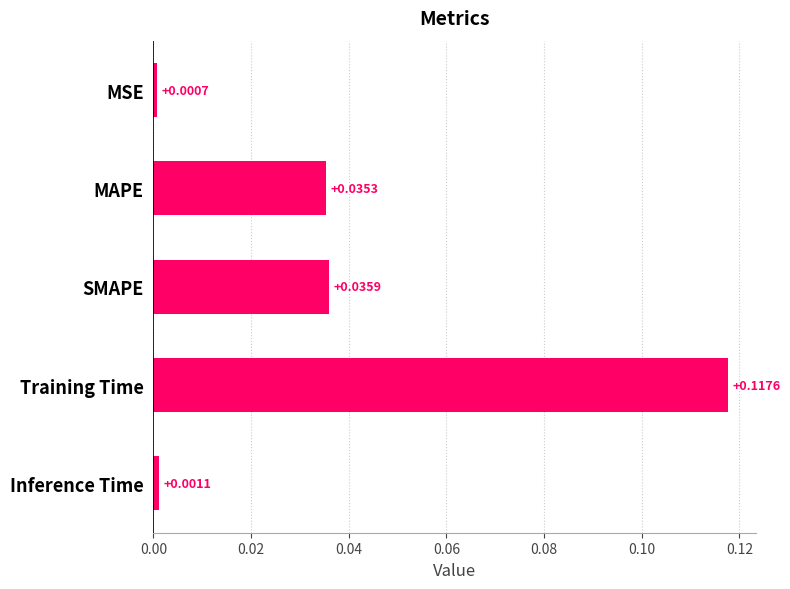

What is the label of the 4th bar from the top?

Training Time